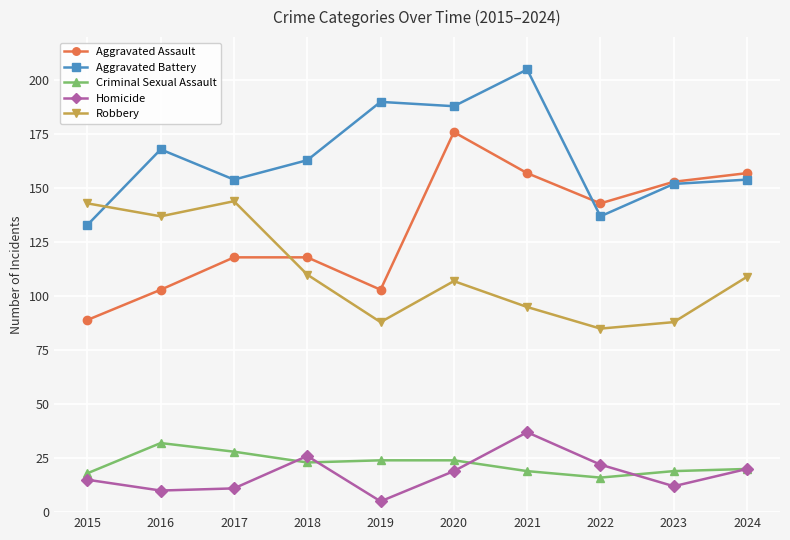

Where is Aggravated Battery nearest to the value 169?

2016